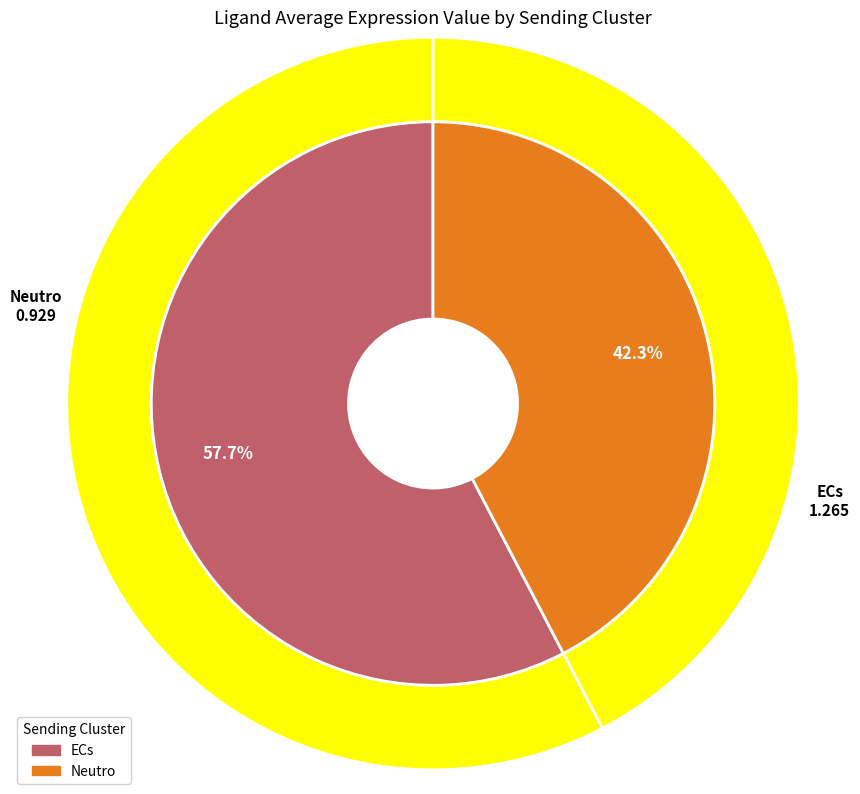

How many segments does this pie chart have?

2